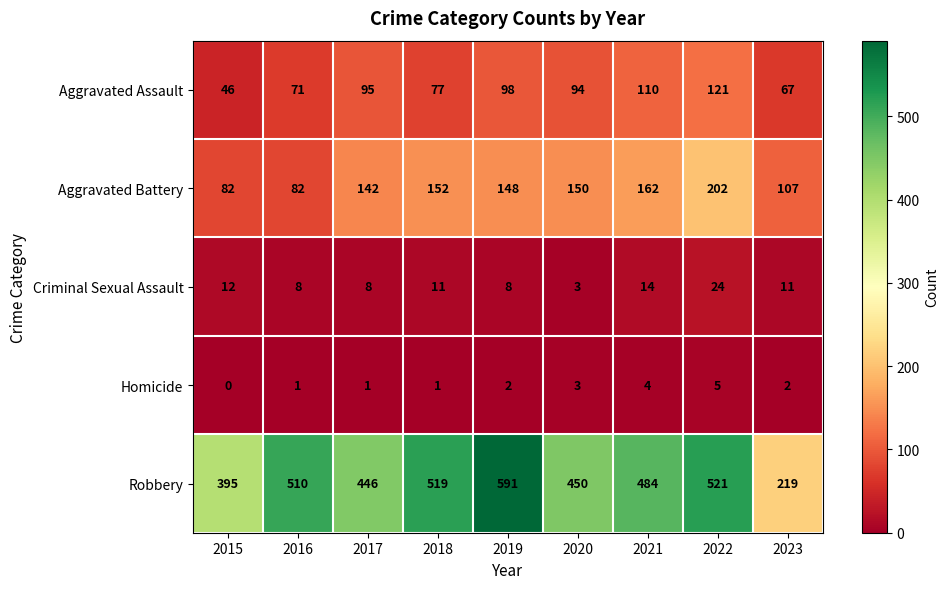

Rank the series at 2015 from highest to lowest value.

Robbery, Aggravated Battery, Aggravated Assault, Criminal Sexual Assault, Homicide